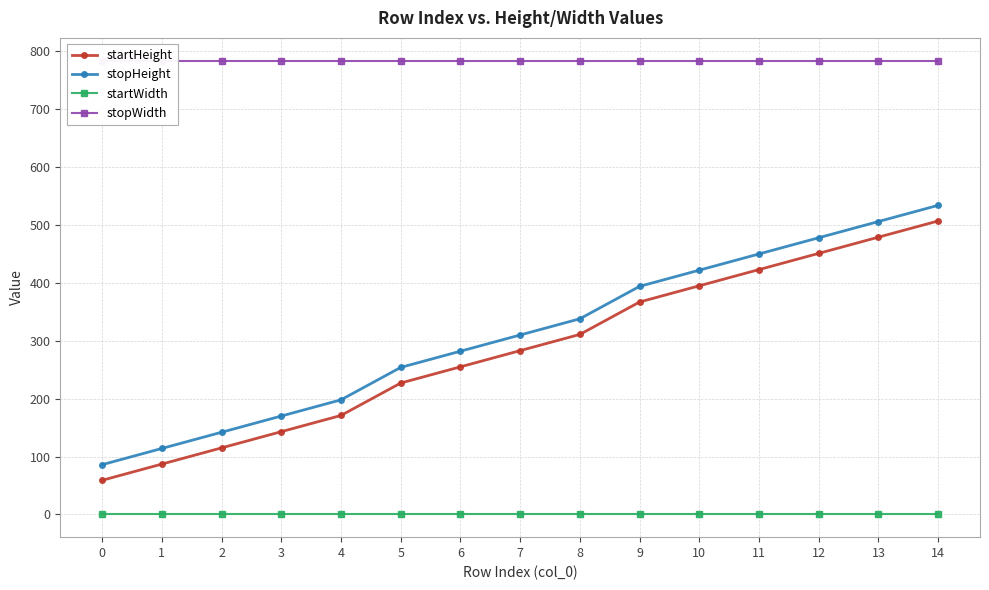

What is the value of the startHeight point at the 11th from the left?

395